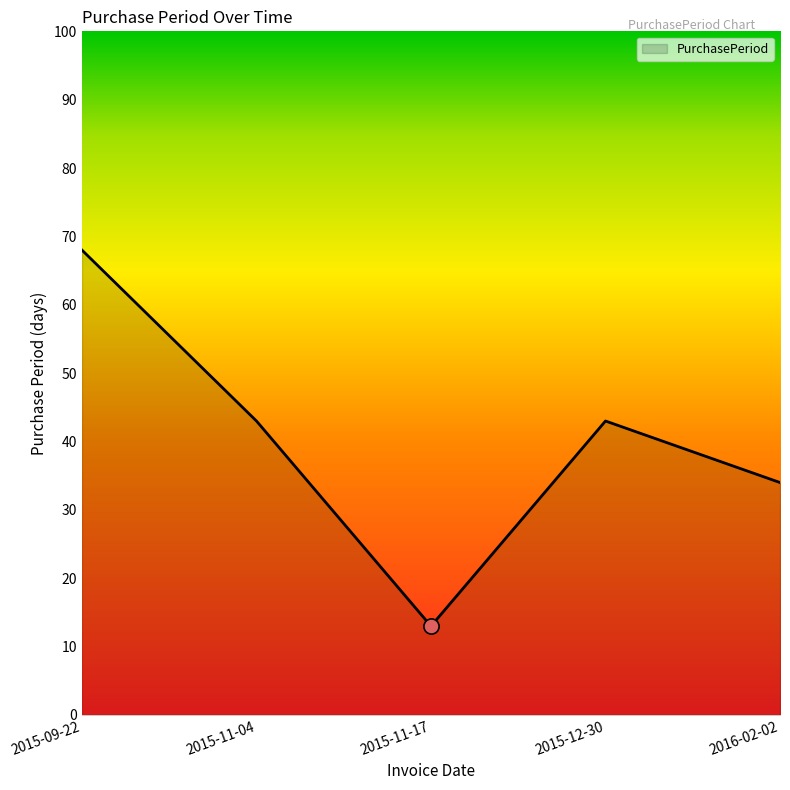

What is the change in value from 2015-09-22 to 2015-11-17?

-55